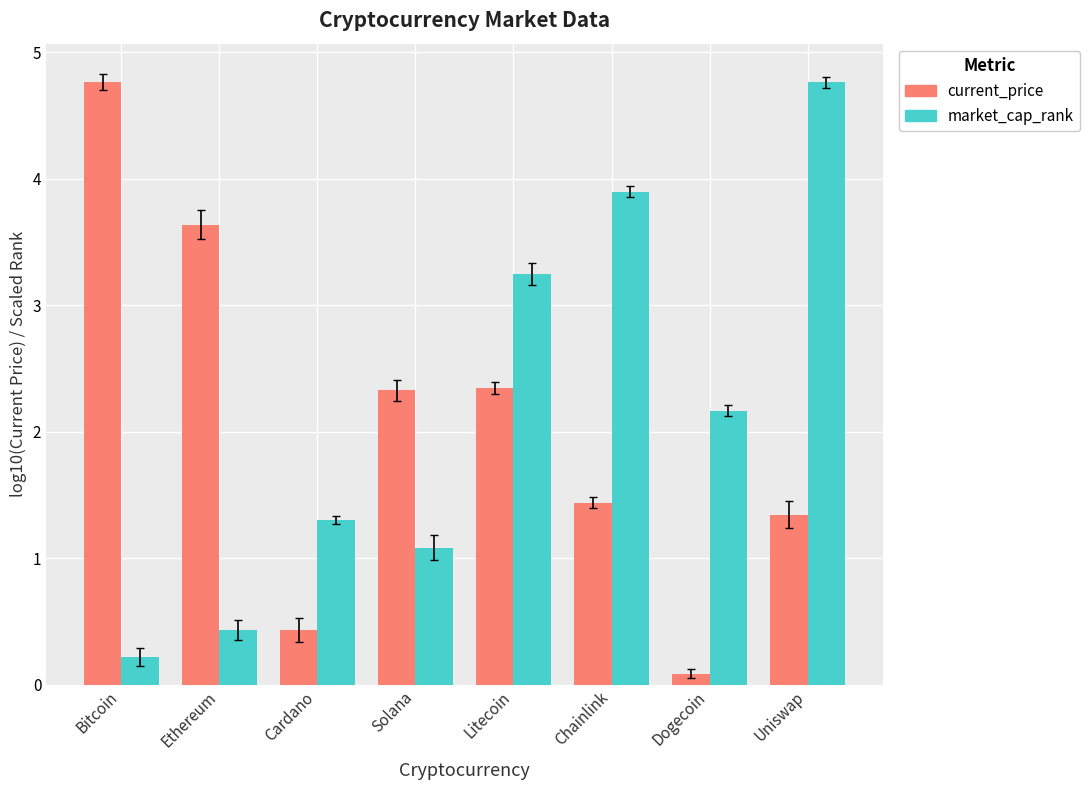

What is the minimum value for current_price?

0.1